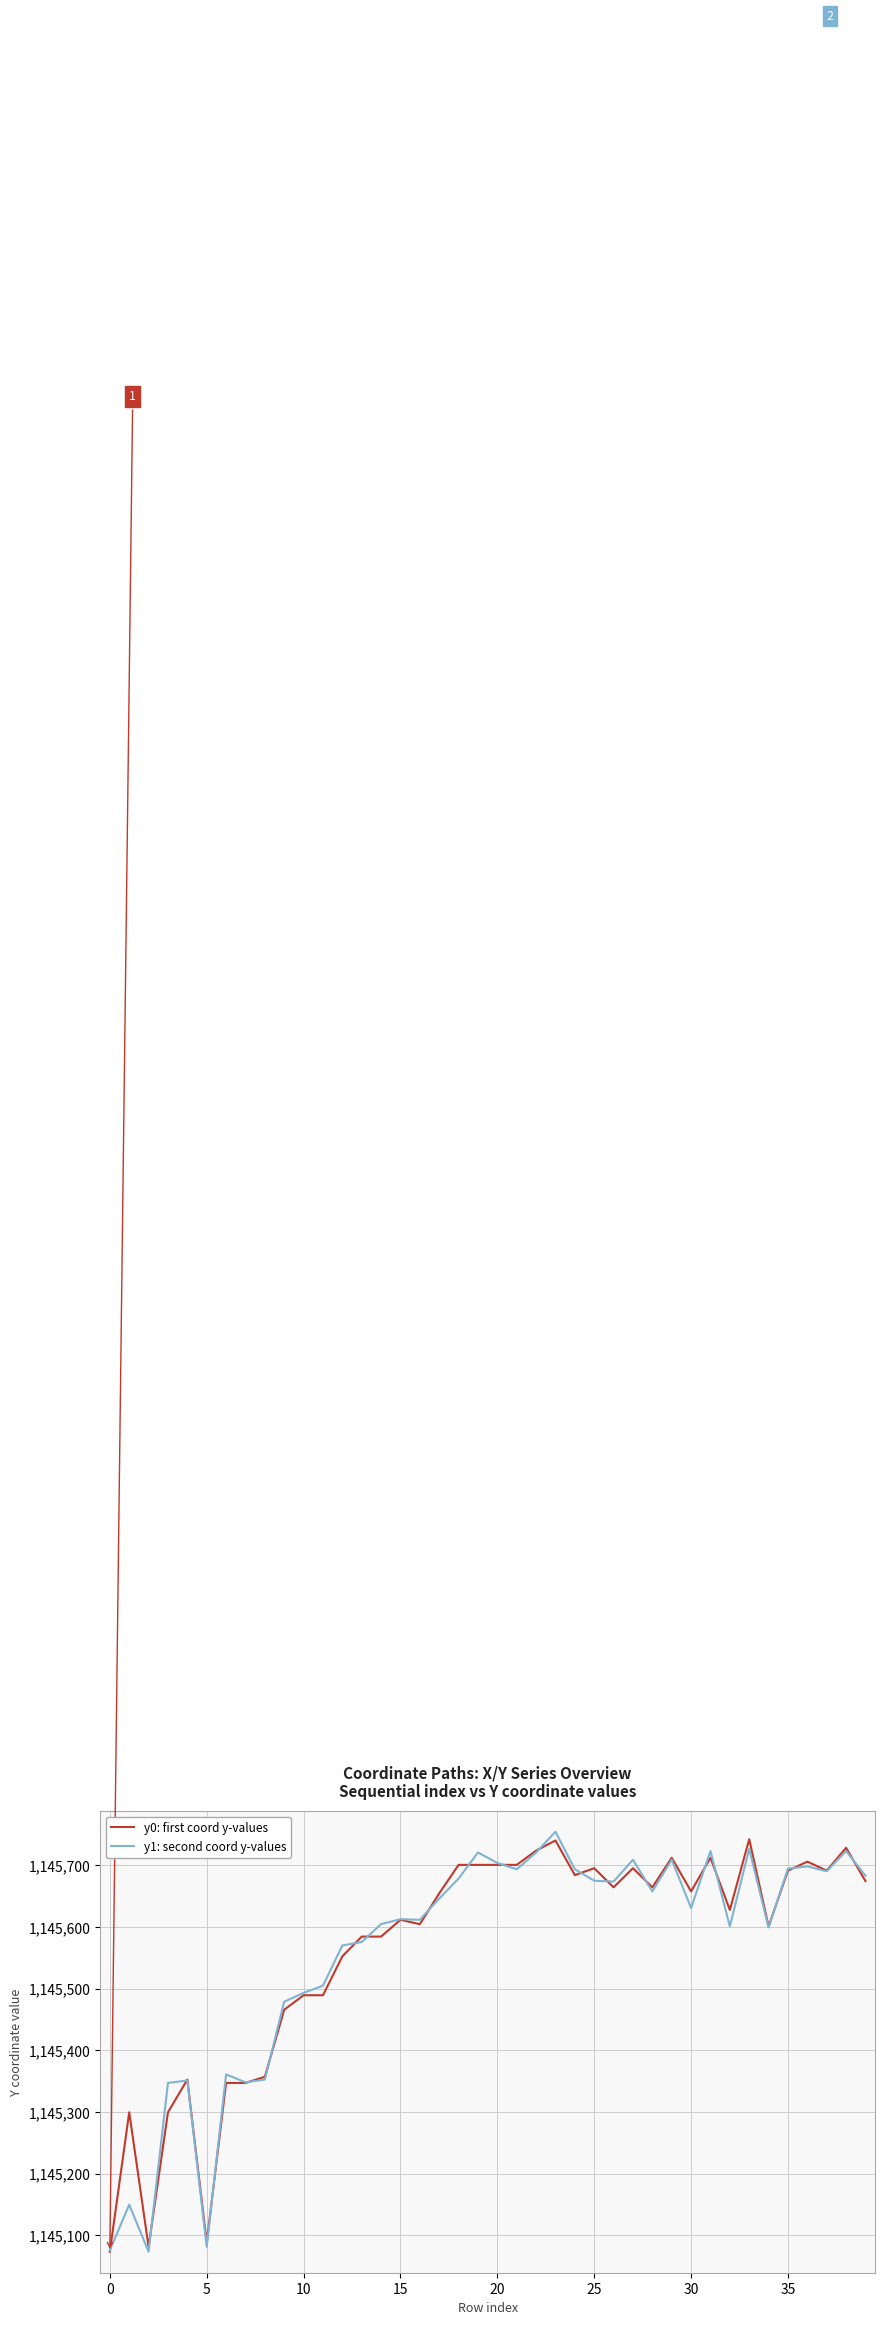

What is the smallest value displayed?

1145073.7